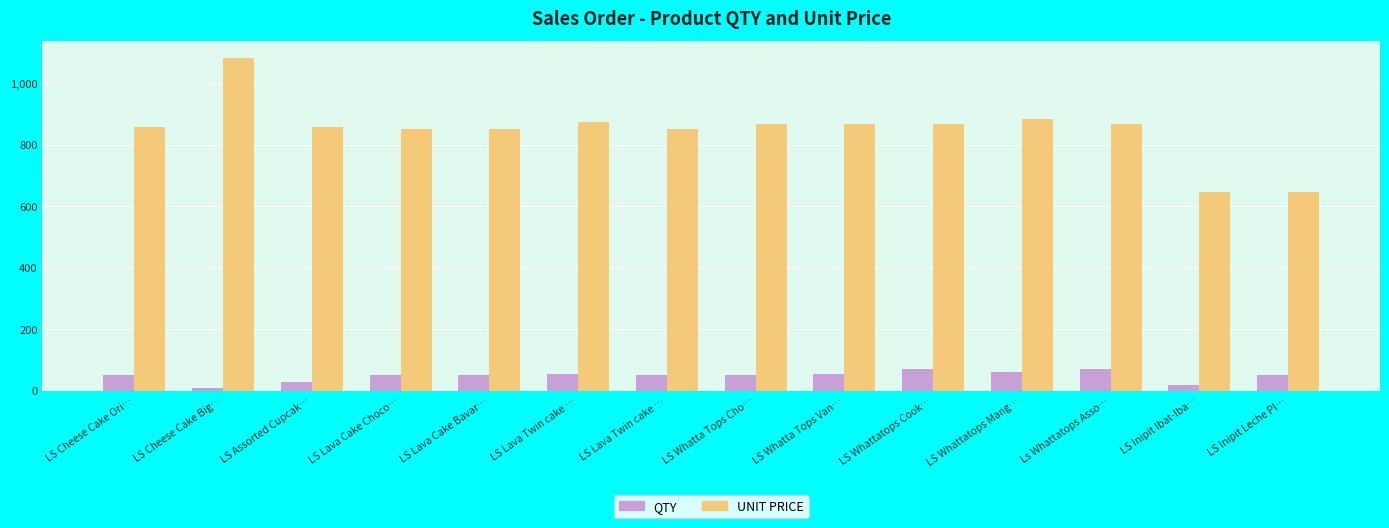

At which label does QTY reach its minimum?

LS Cheese Cake Big…